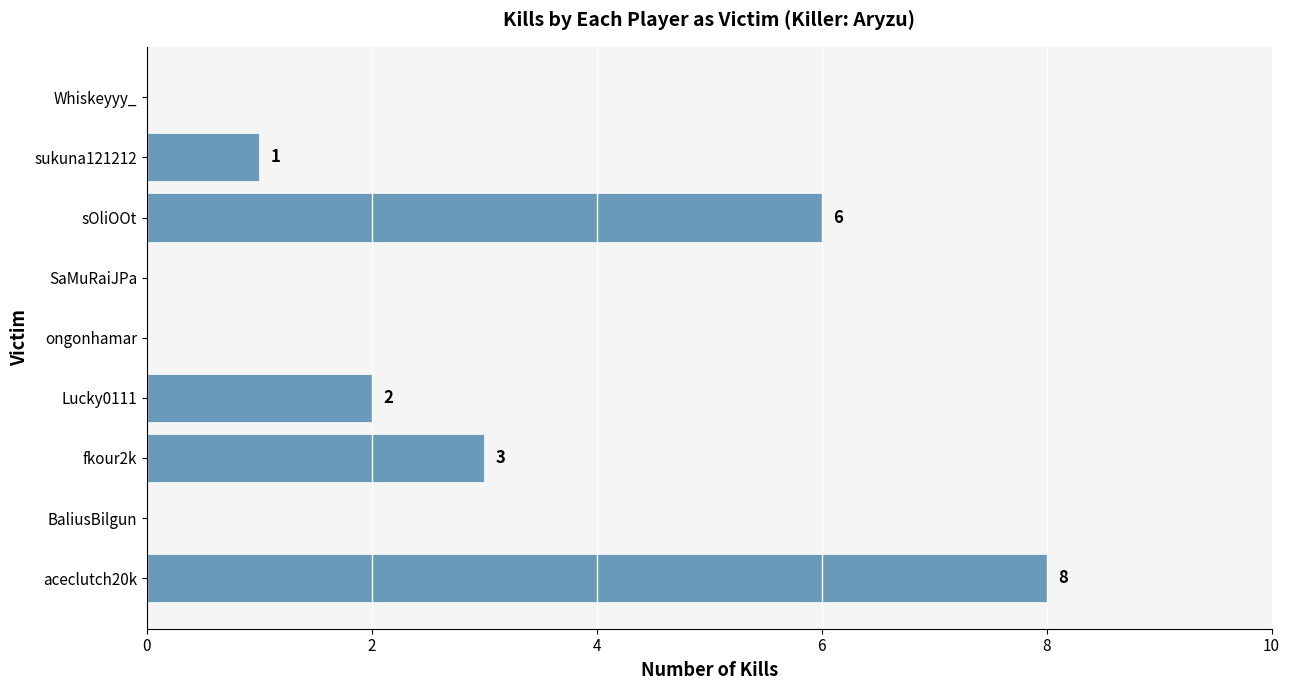

Between ongonhamar and sukuna121212, which is larger?

sukuna121212